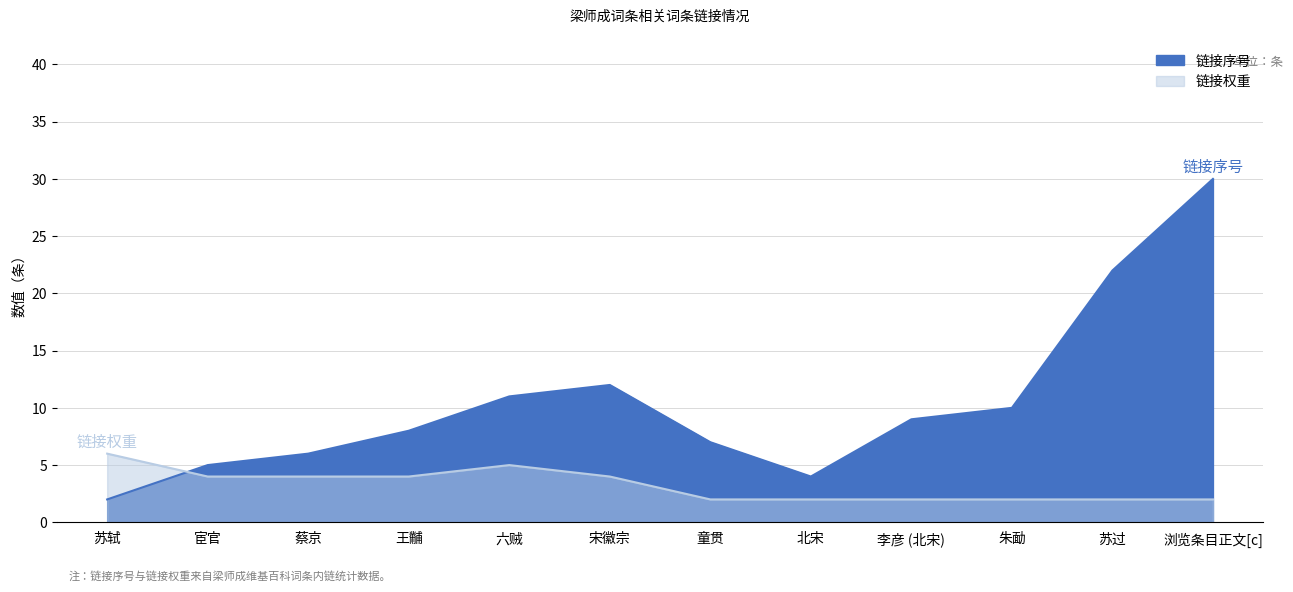

Is the value of 链接权重 at 李彦 (北宋) greater than the value of 链接序号 at 苏过?

No